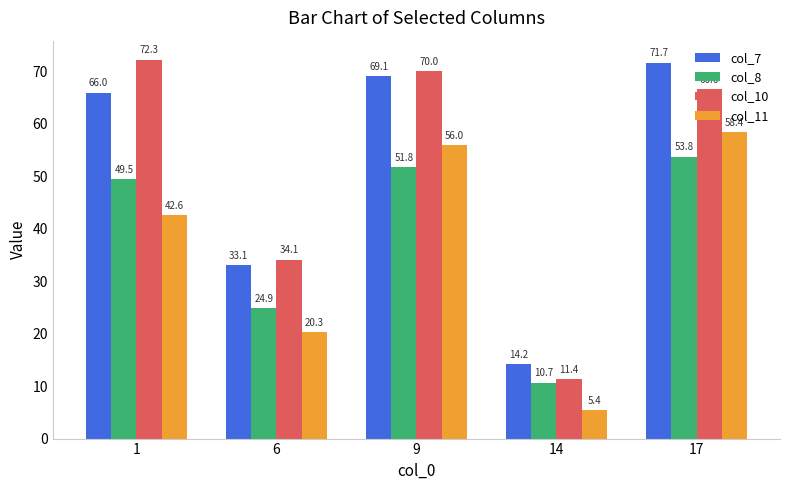

Reading left to right, transcribe all the data shown in this chart.

col_7: 1=66.0	6=33.1	9=69.1	14=14.2	17=71.7
col_8: 1=49.5	6=24.9	9=51.8	14=10.7	17=53.8
col_10: 1=72.3	6=34.1	9=70.0	14=11.4	17=66.6
col_11: 1=42.6	6=20.3	9=56.0	14=5.4	17=58.4